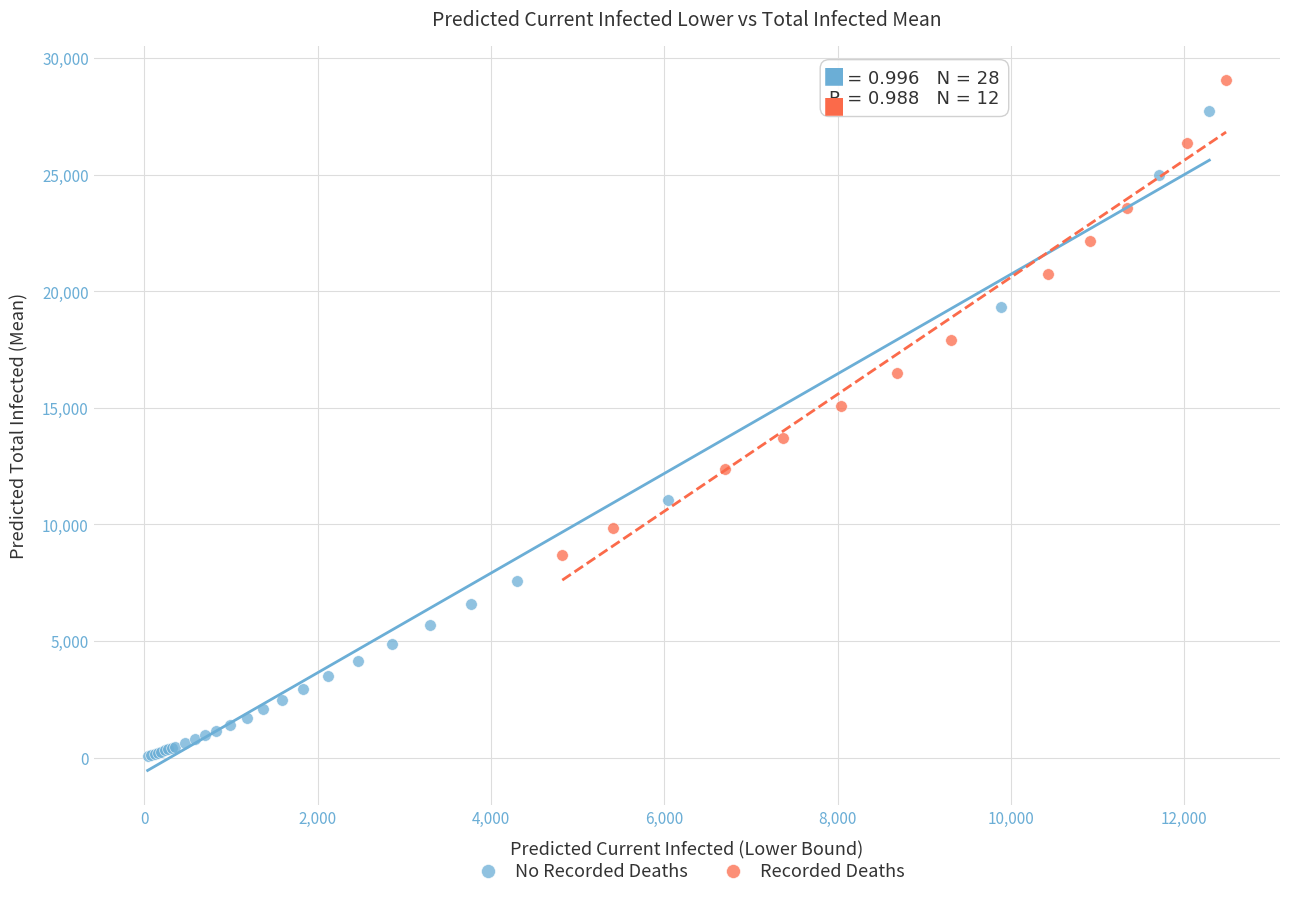

What are all the series names shown in the legend?

No Recorded Deaths, Recorded Deaths